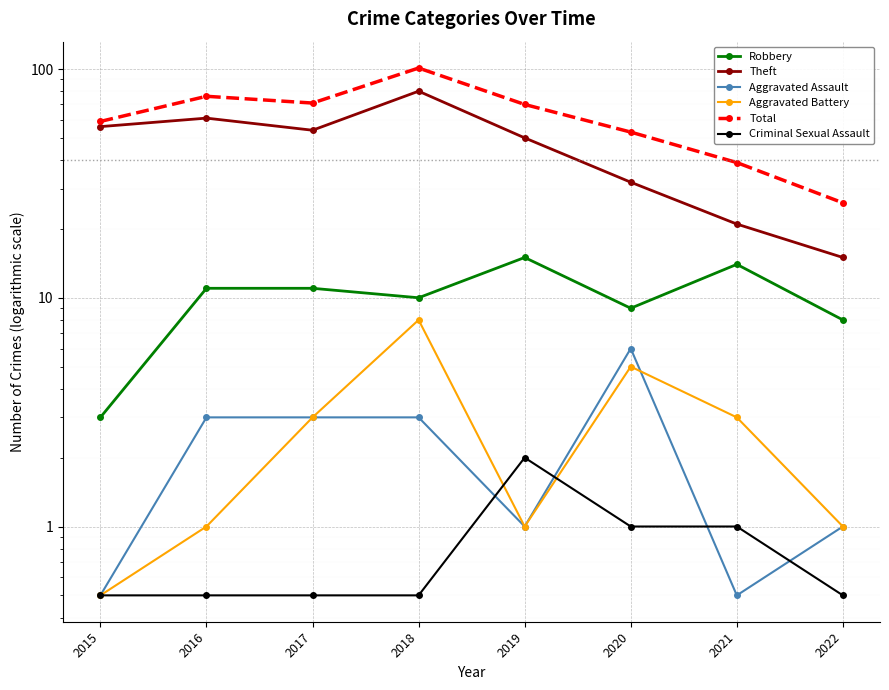

Where is the first local maximum for Aggravated Assault?

2020